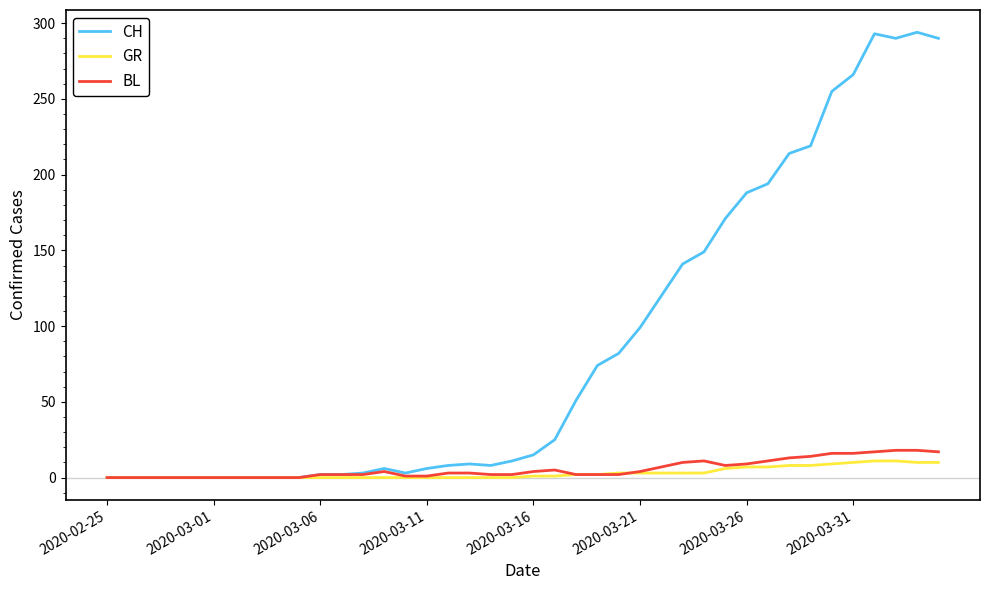

Which series has the widest spread of values?

CH